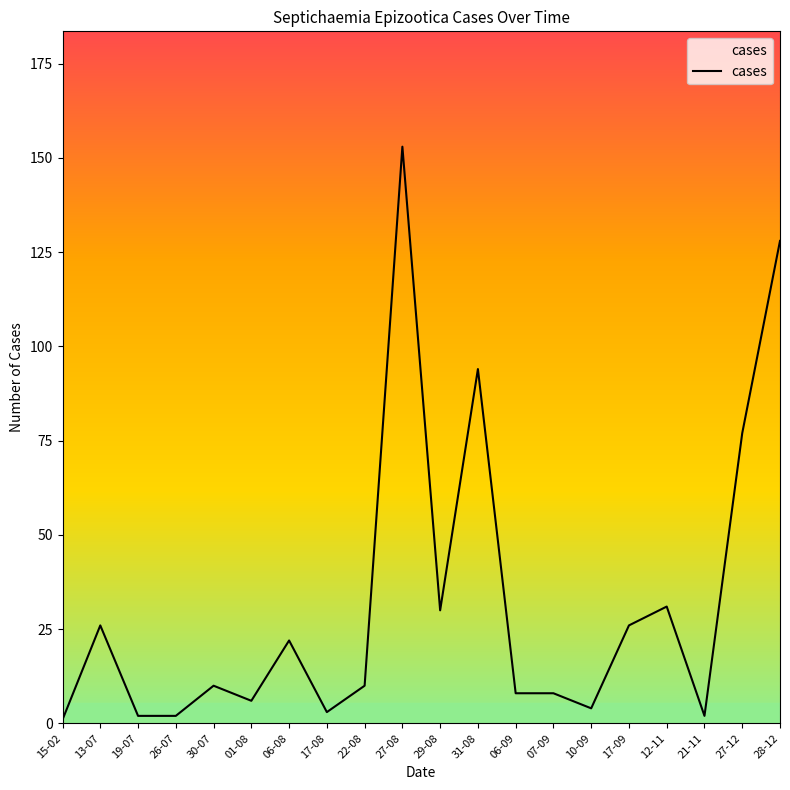

The value at 10-09 is 4. True or false?

True